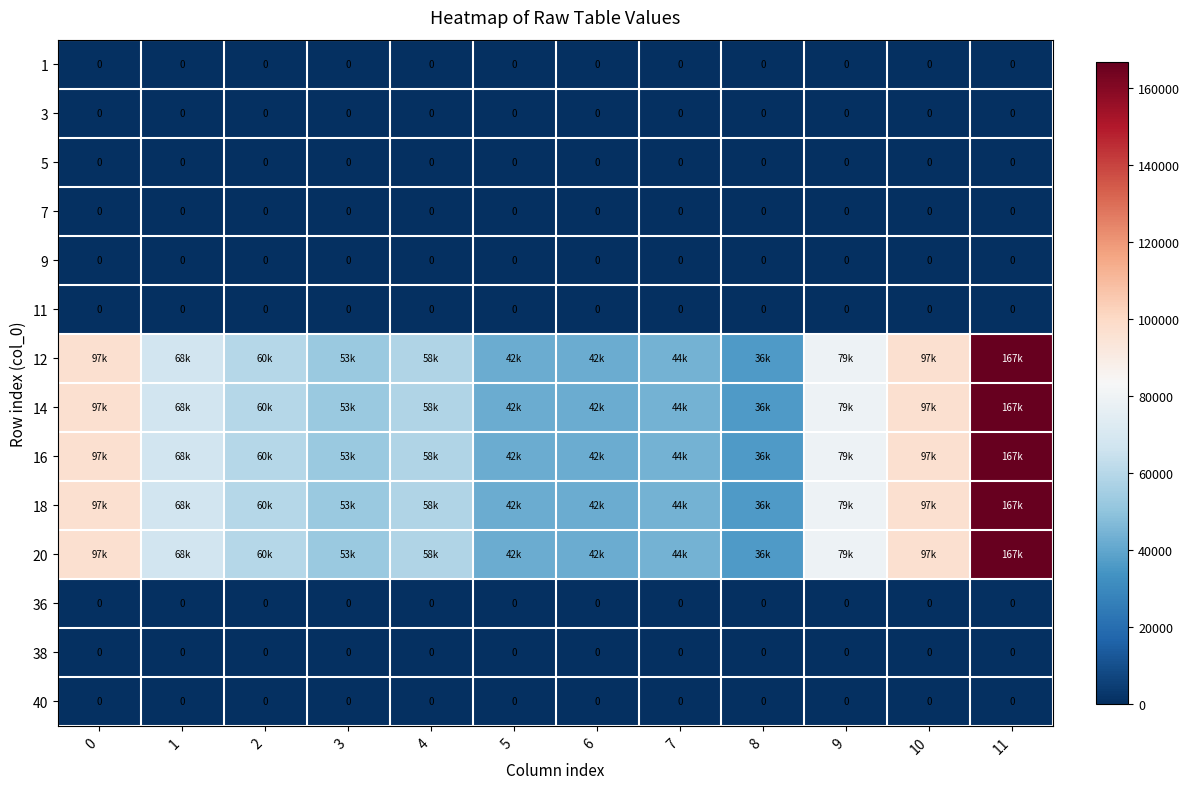

True or false: 12 has a value of 96574.8 at 10.

True